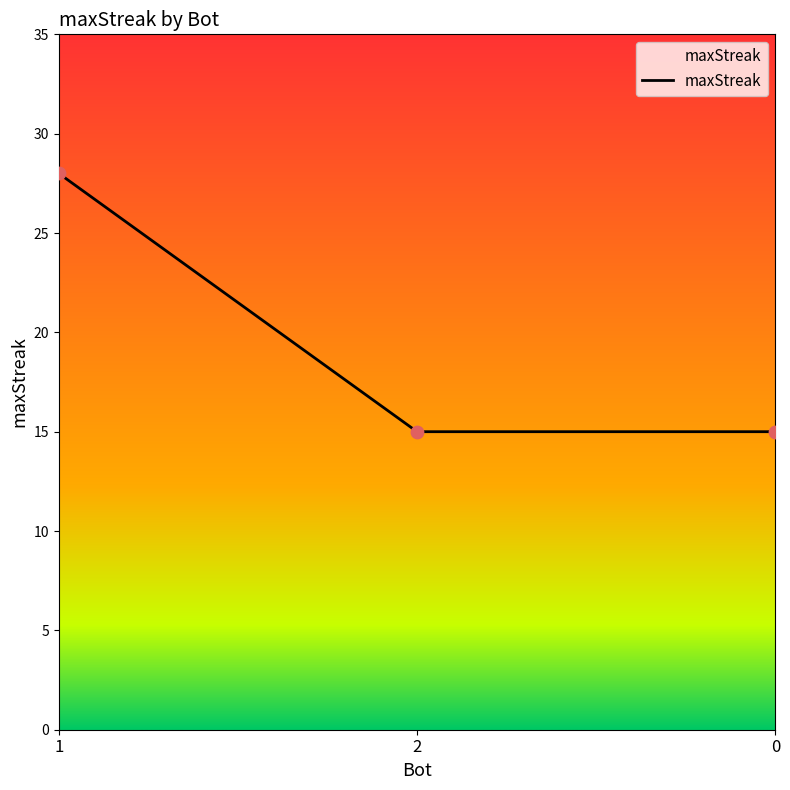

What is the change in value from 1 to 0?

-13